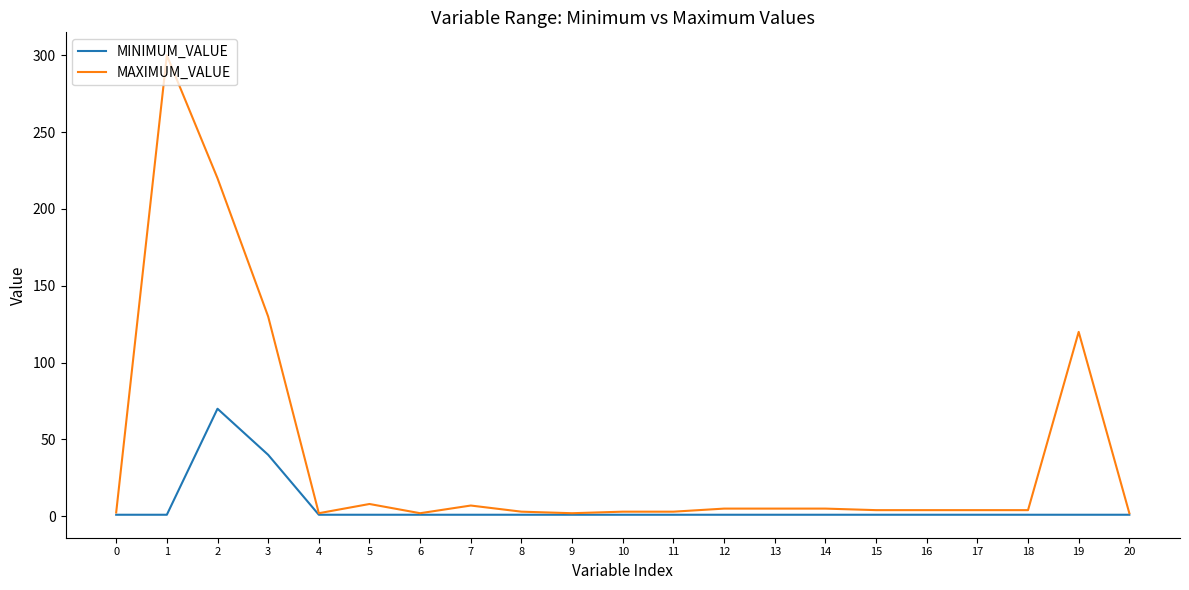

Between 3 and 20, which series saw the biggest shift?

MAXIMUM_VALUE